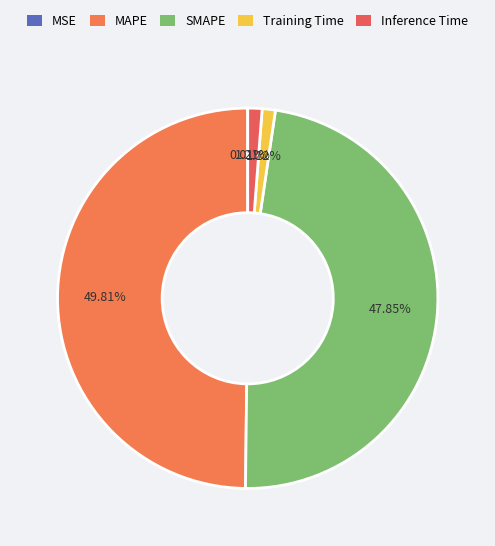

What is the largest slice in the pie chart?

MAPE